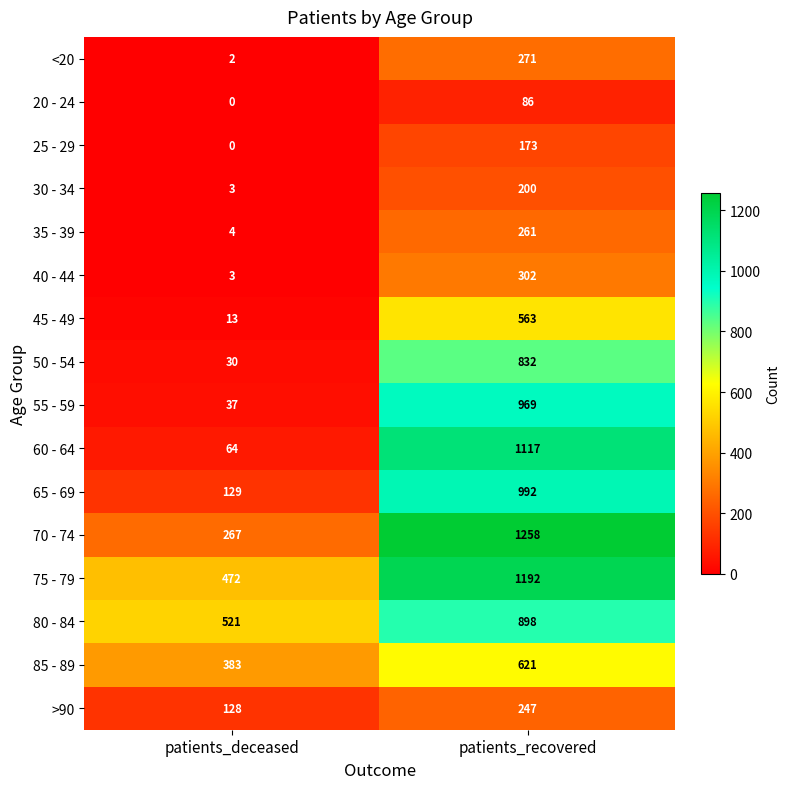

Which series has the largest total across all categories?

75 - 79